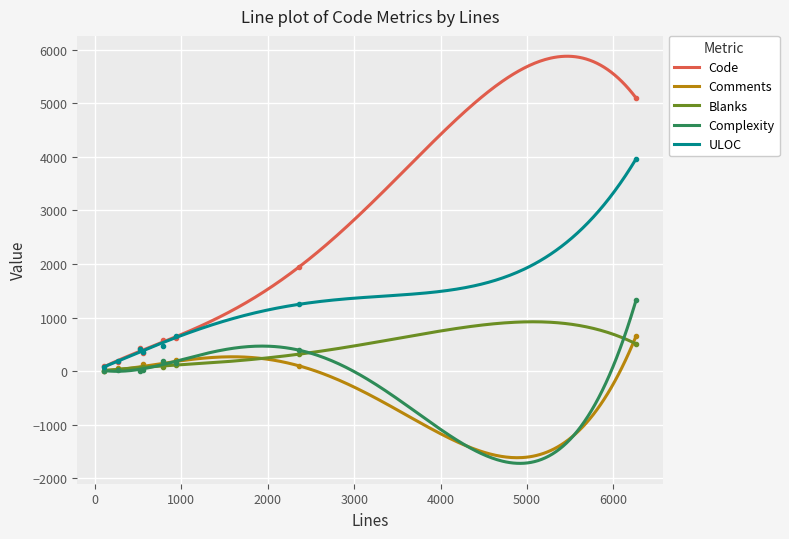

At which label is ULOC closest to 2018?

2360